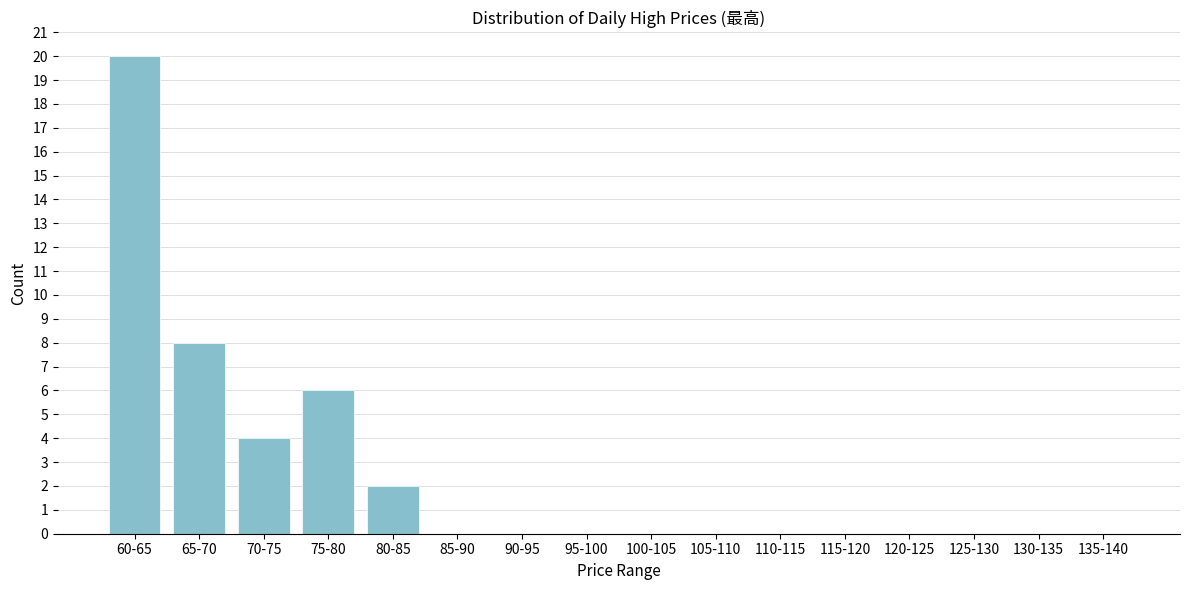

Reading left to right, list all the values displayed in this chart.

60-65=20	65-70=8	70-75=4	75-80=6	80-85=2	85-90=0	90-95=0	95-100=0	100-105=0	105-110=0	110-115=0	115-120=0	120-125=0	125-130=0	130-135=0	135-140=0